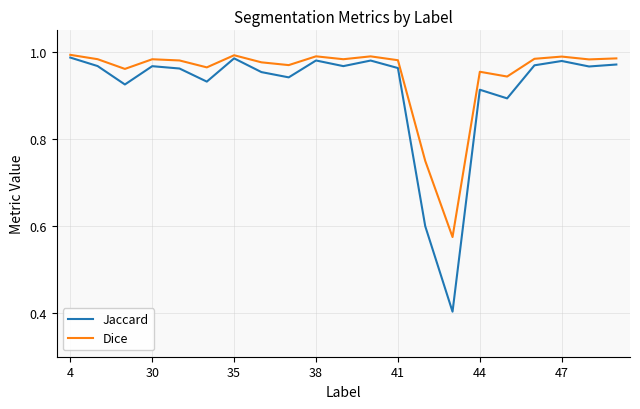

What is the minimum value shown in the chart?

0.4